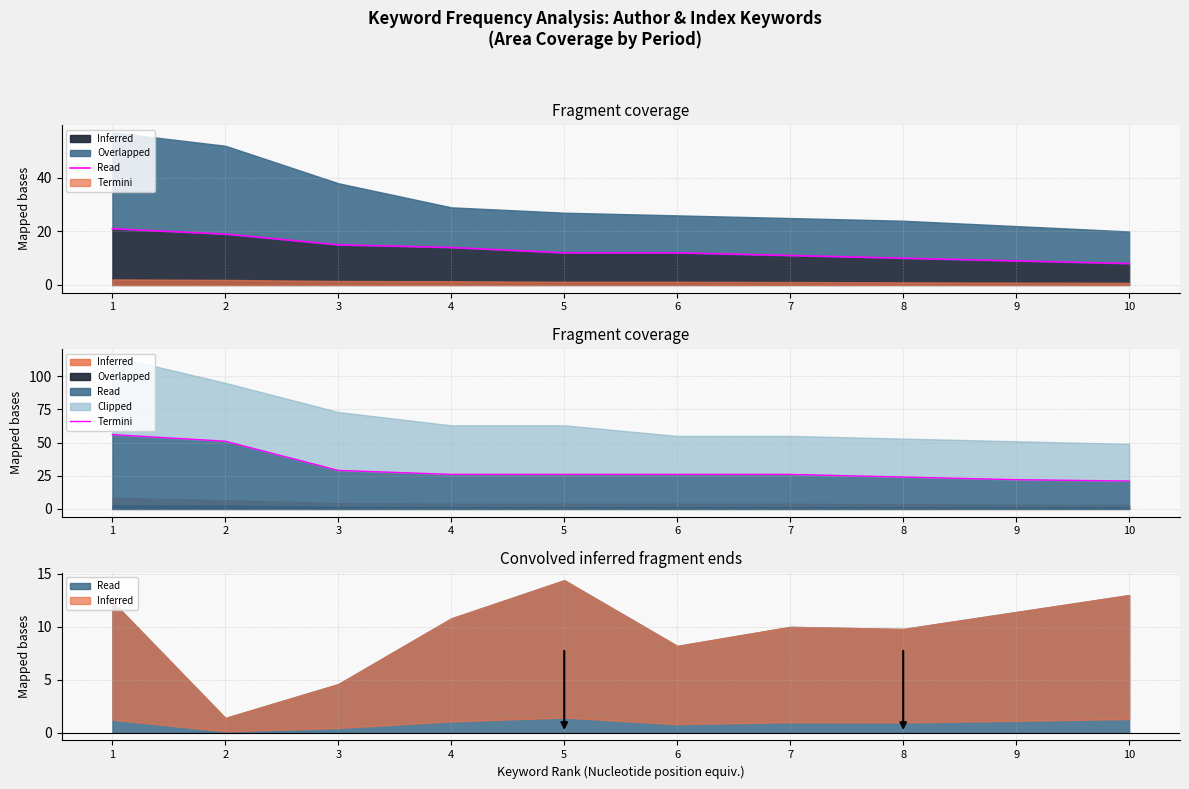

Which category has the lowest value across all series?

10